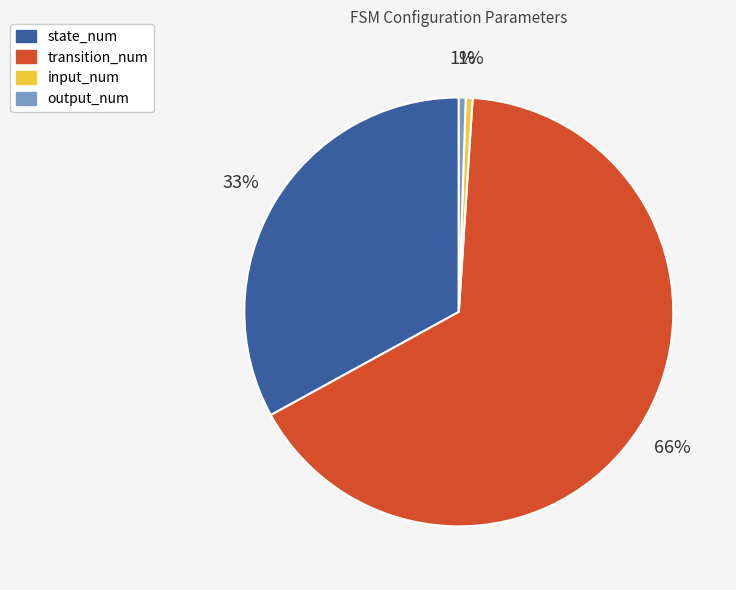

Is it true that state_num is 33% of the pie?

True